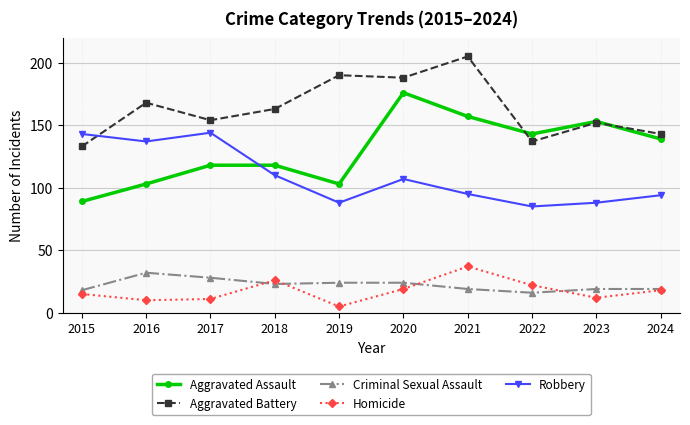

What is the difference between the Aggravated Battery values at 2019 and 2018?

27